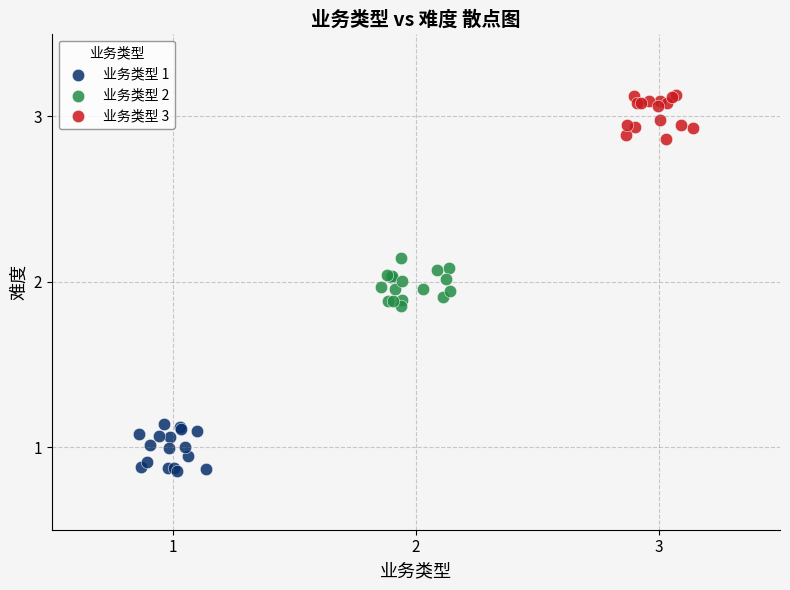

Which series contains the lowest Y value?

业务类型 1